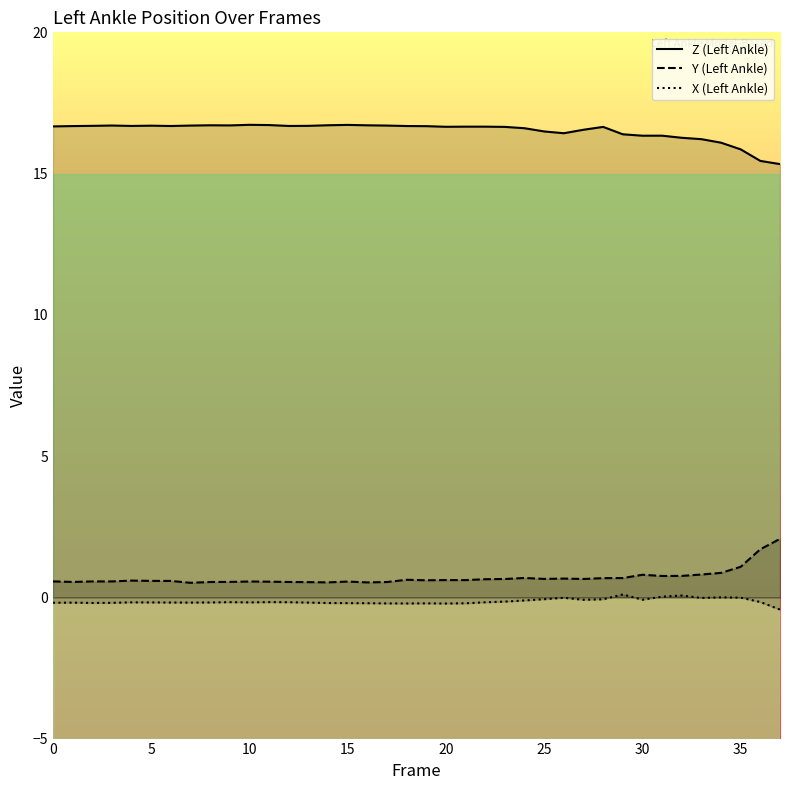

The value of Z (Left Ankle) at 17 is 7.5. True or false?

False